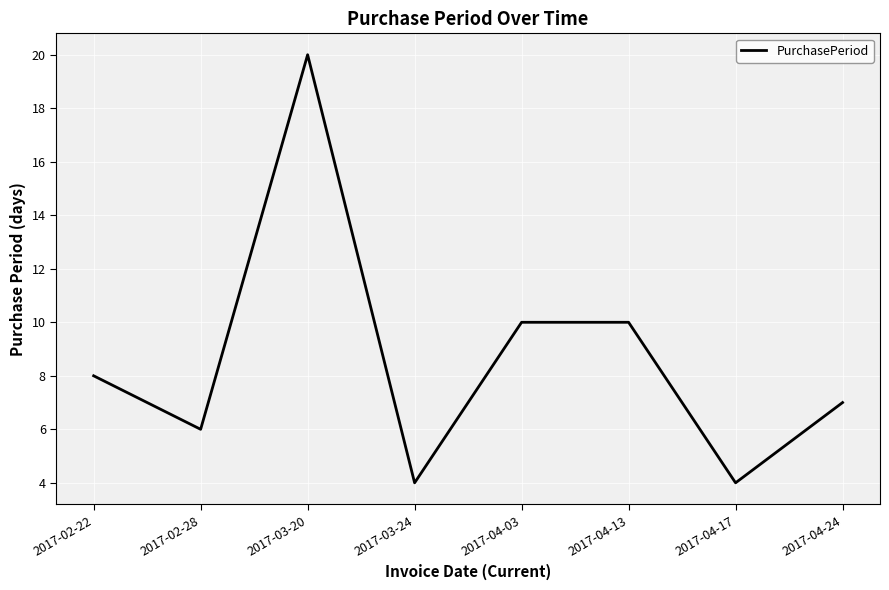

The value at 2017-02-28 is 6. True or false?

True